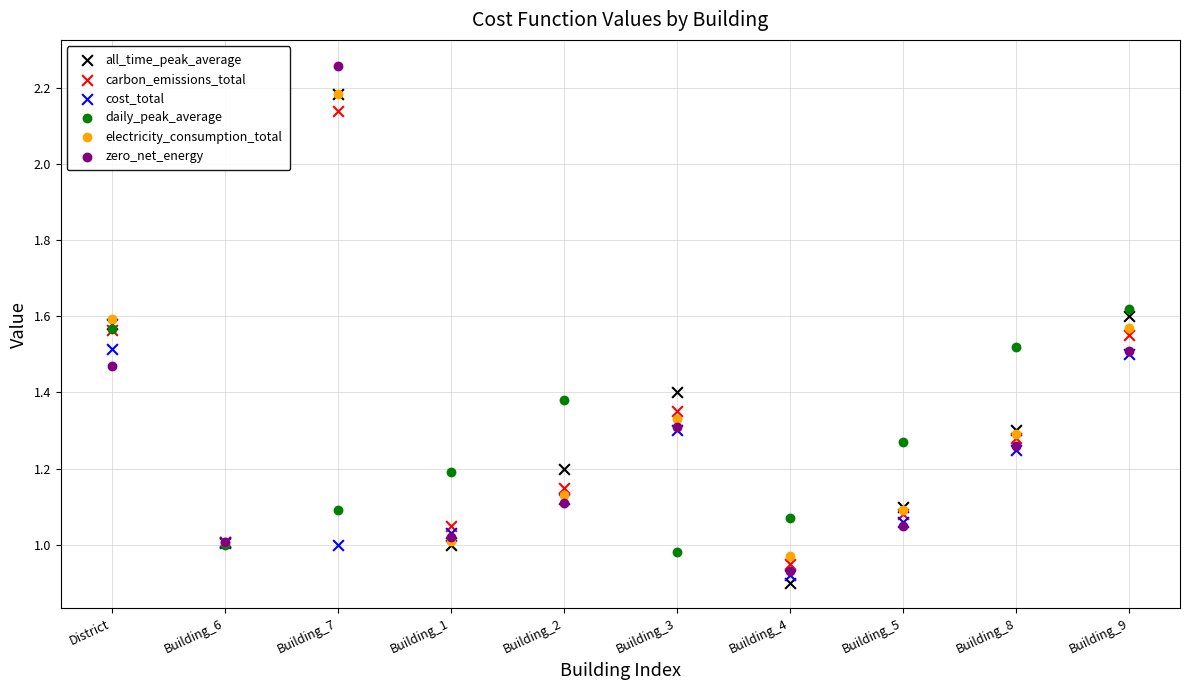

Which series reaches the maximum Y coordinate?

zero_net_energy